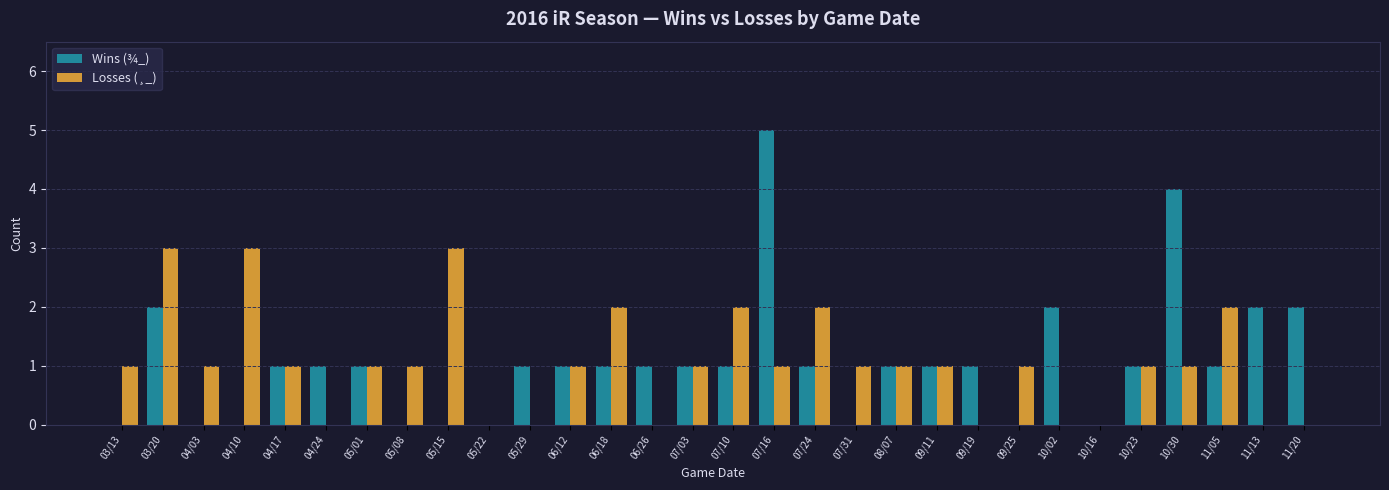

What is the sum of all Losses (¸_) values?

31